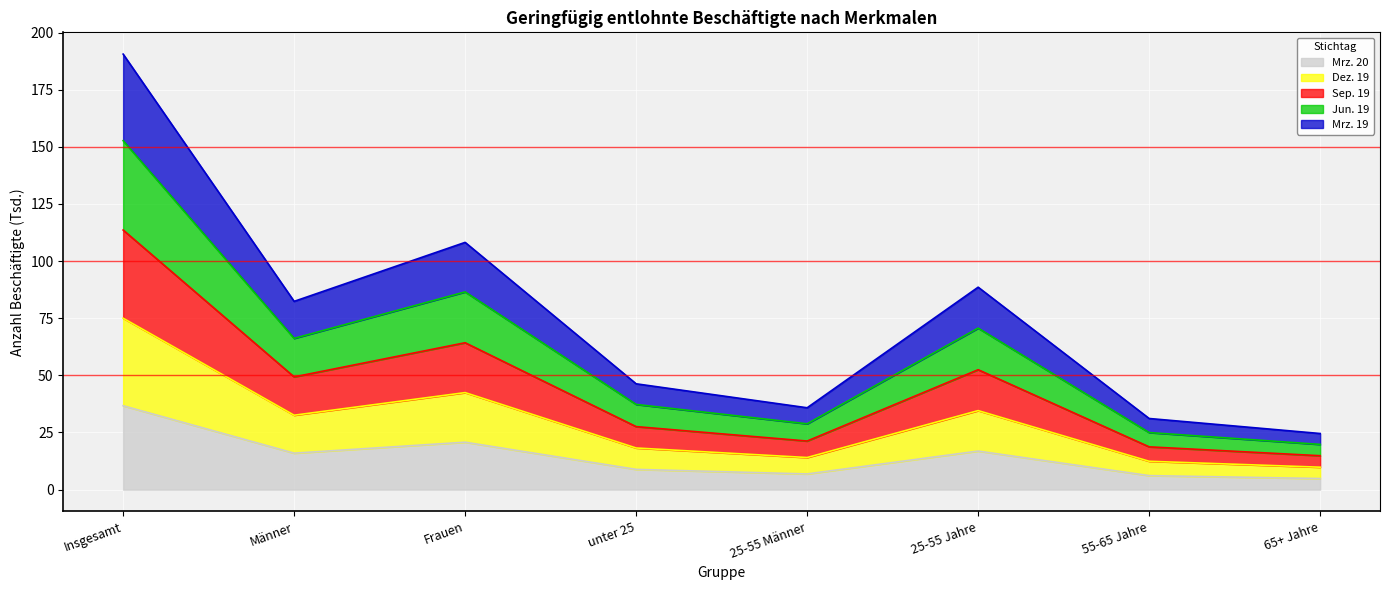

What is the lowest value of the Mrz. 20 series?

4.8